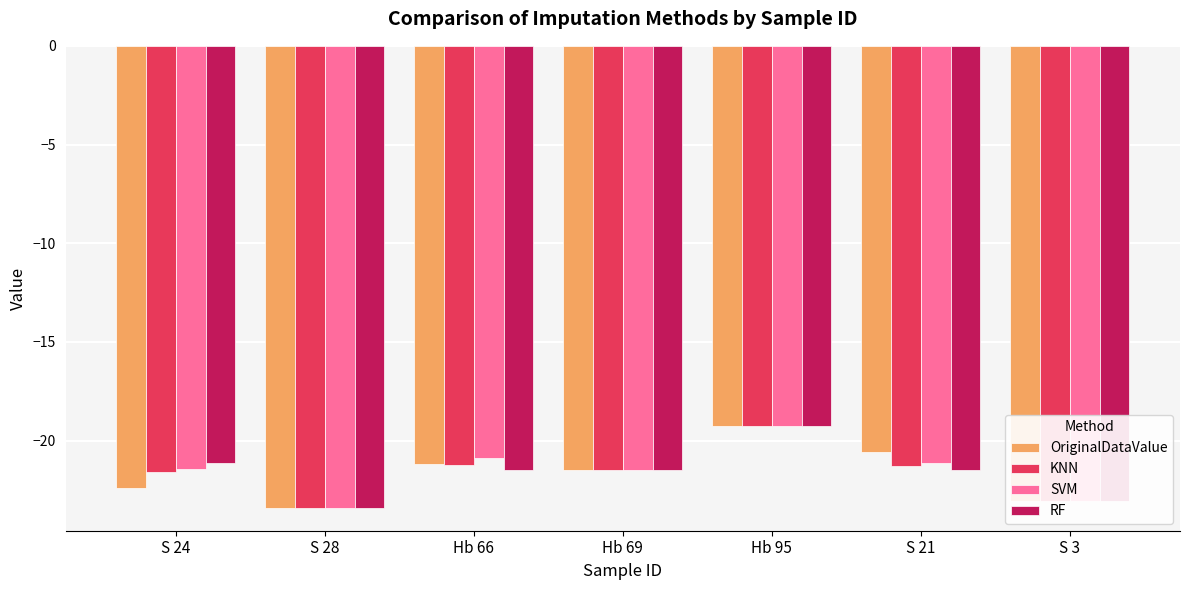

Between S 24 and S 3, which series saw the biggest shift?

RF